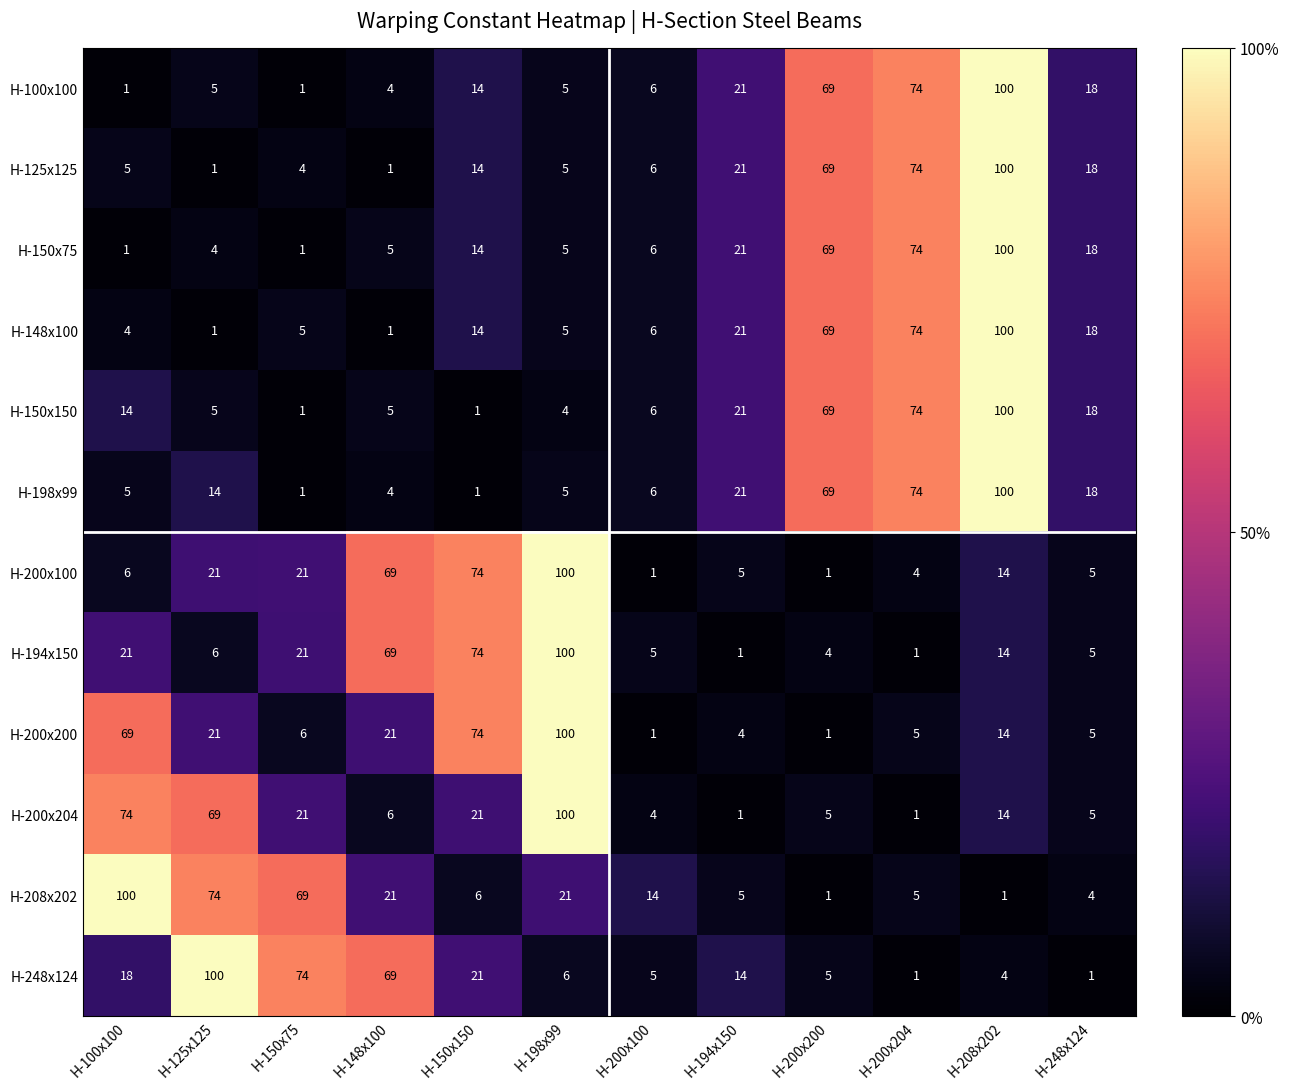

What is the difference between the highest and lowest values at H-200x204?

73